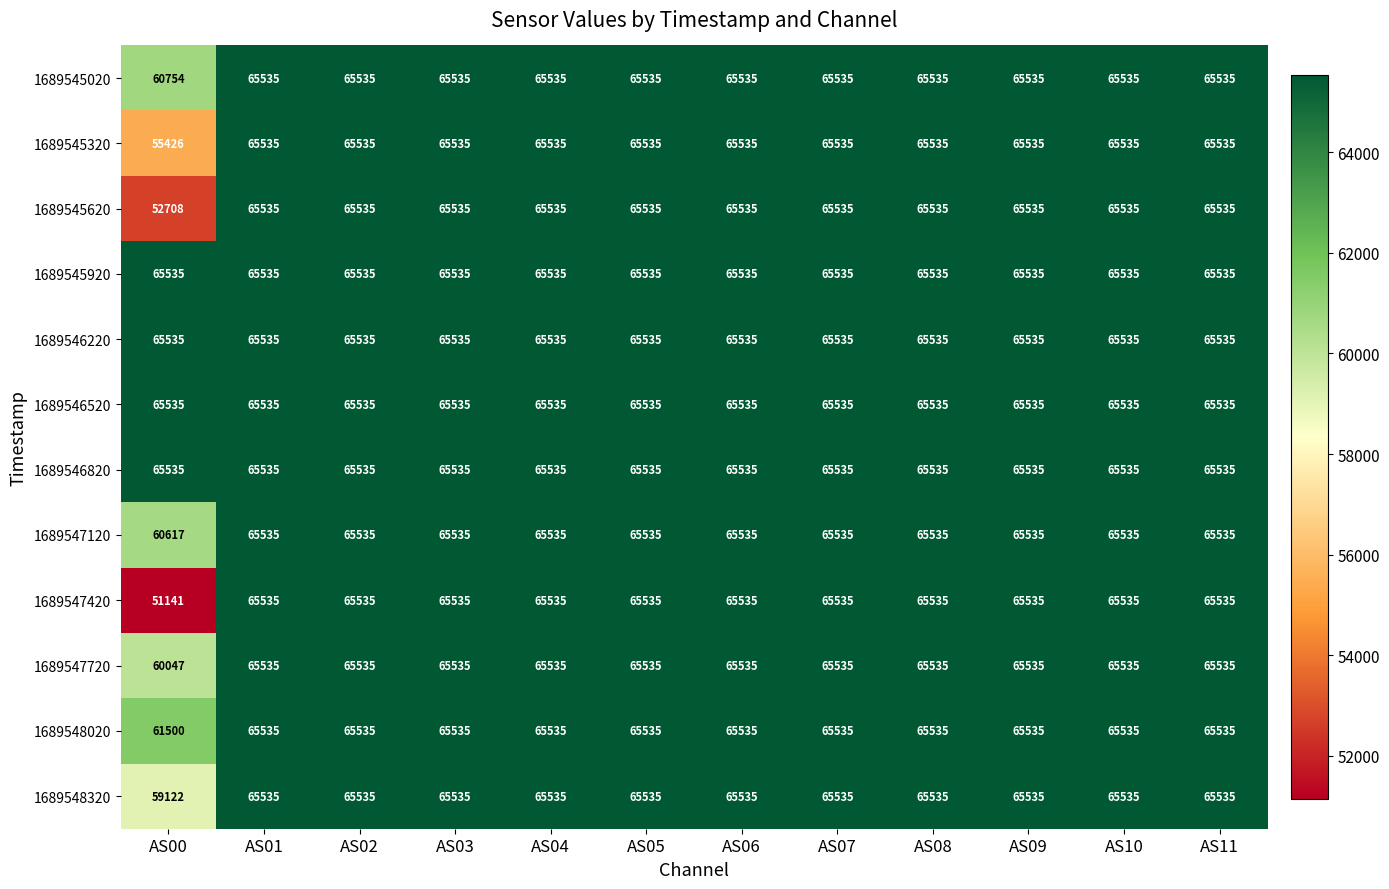

True or false: 1689545920 has a value of 39324 at AS02.

False